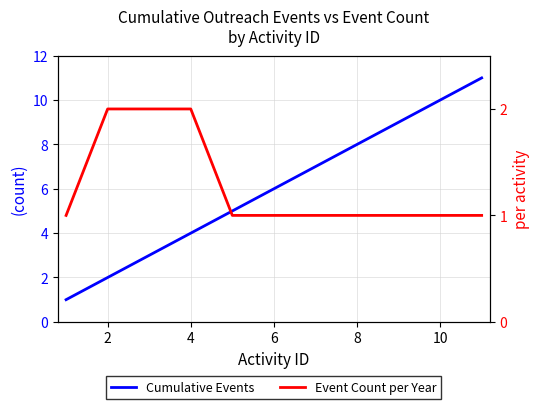

What is the highest value of the Event Count per Year series?

2